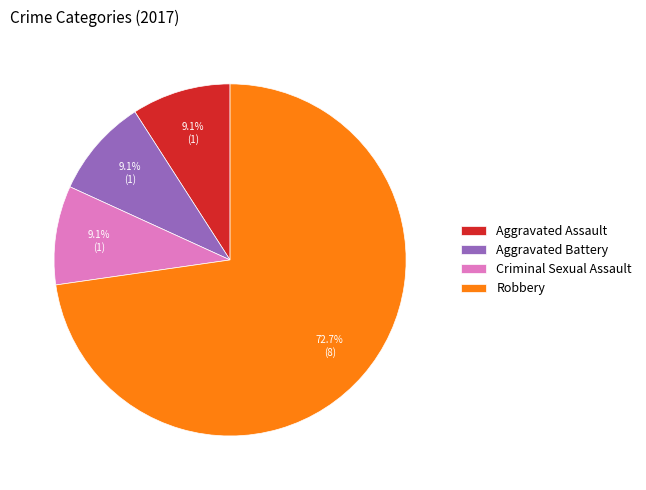

What is the total percentage of Aggravated Assault and Robbery?

81.8%